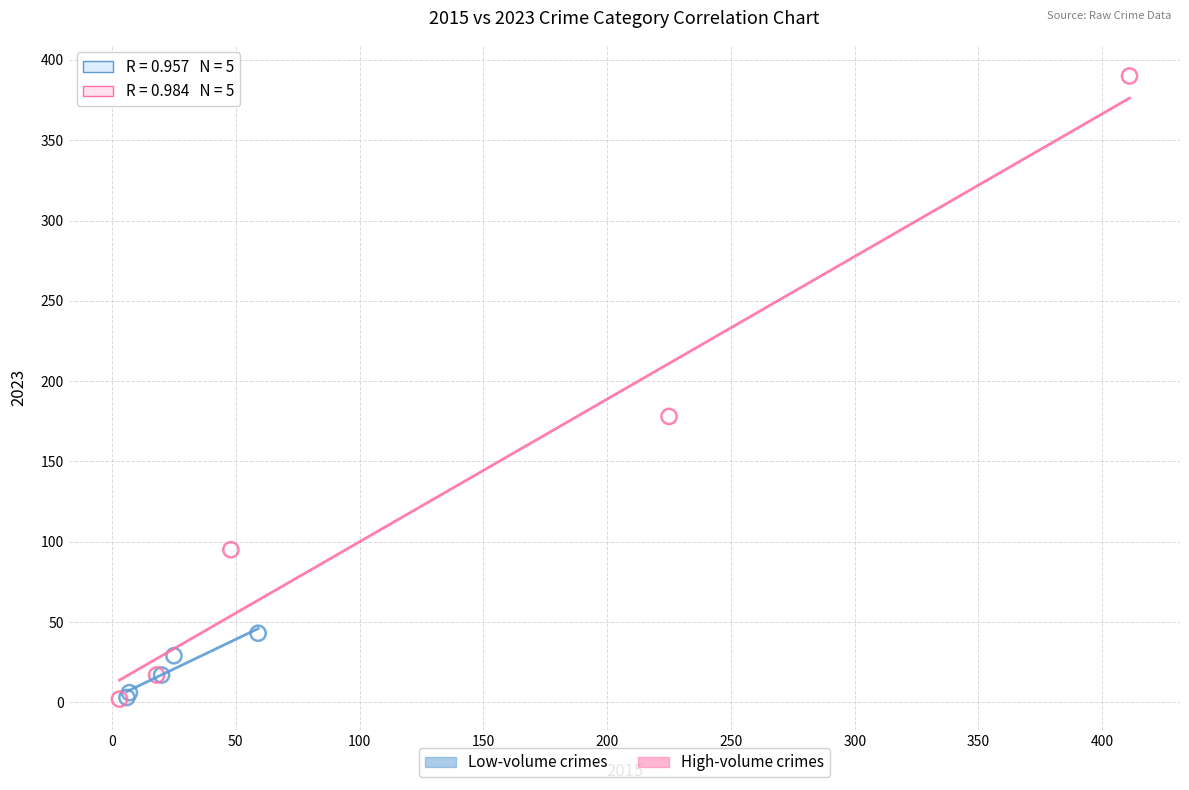

Which series reaches the maximum Y coordinate?

High-volume crimes